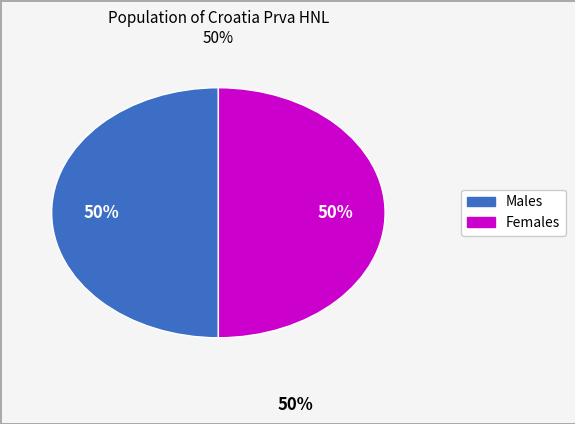

How many segments does this pie chart have?

2